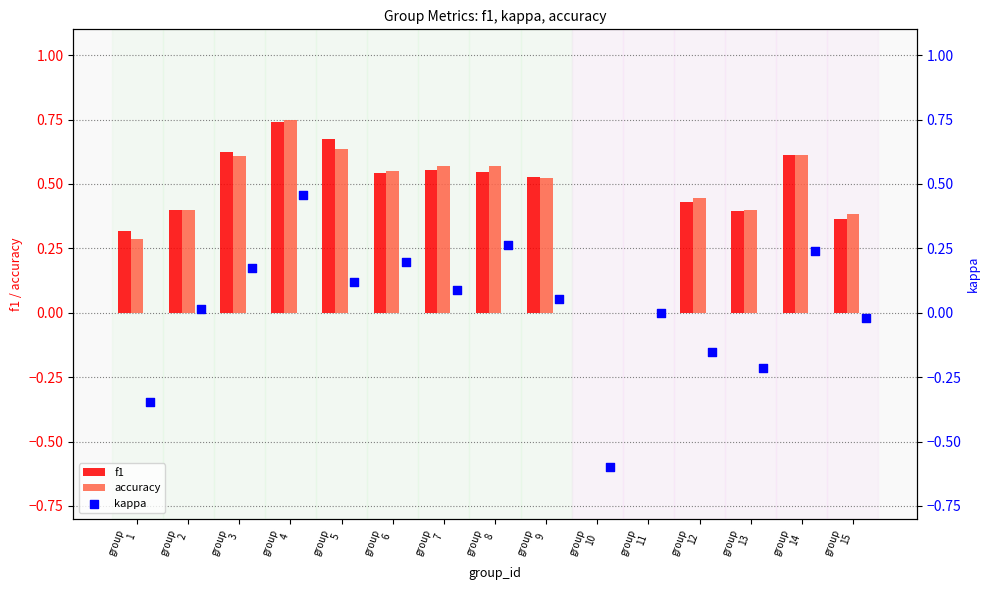

What are all the series names shown in the legend?

f1, accuracy, kappa